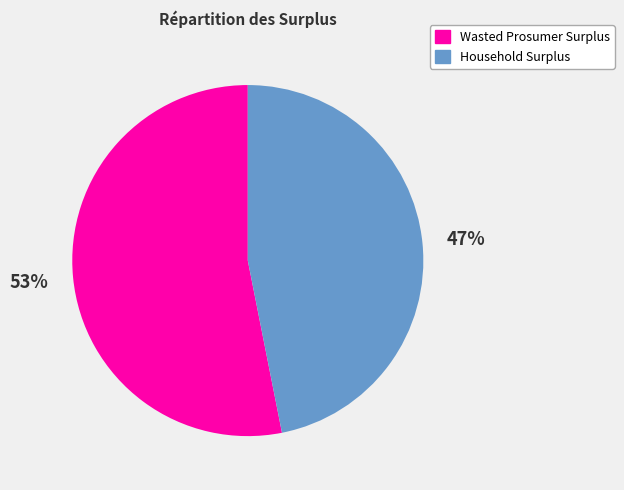

Count the number of slices in the pie.

2